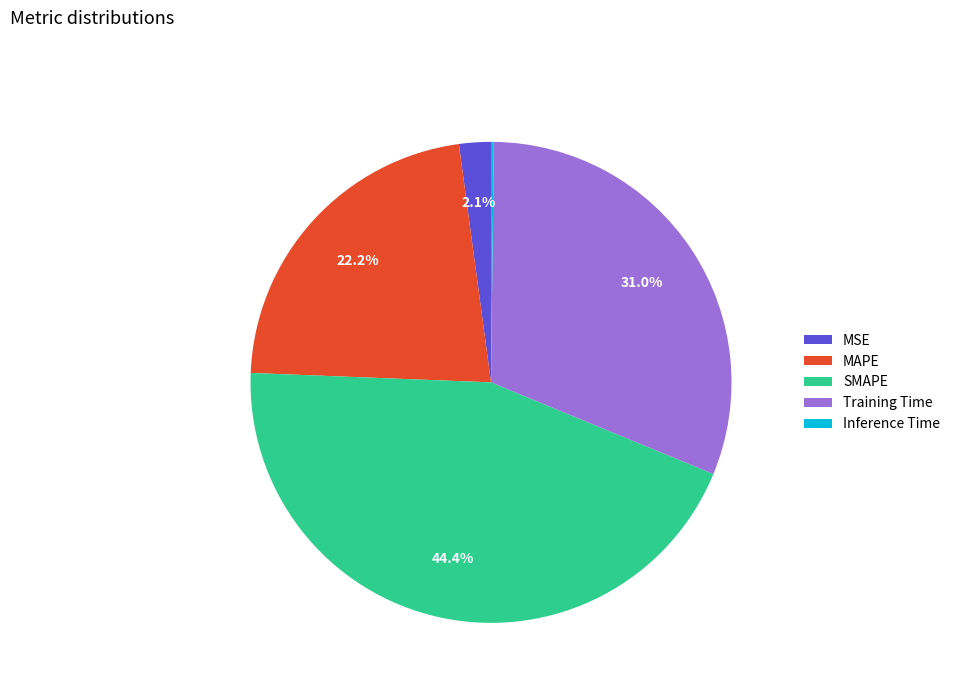

Which slice is the largest?

SMAPE